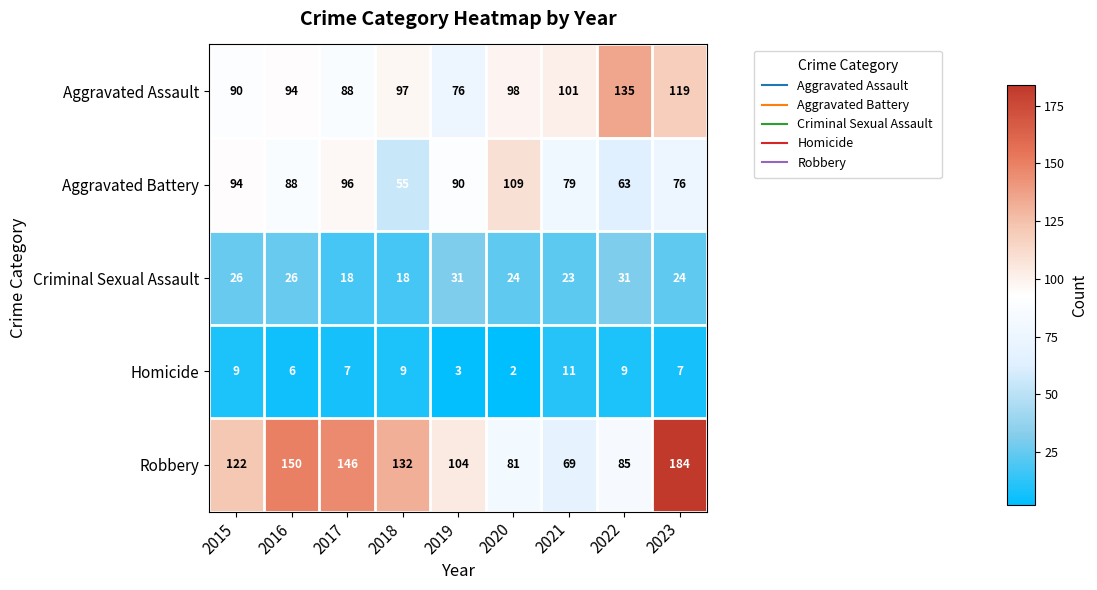

The Homicide series shows 6 at 2016. True or false?

True